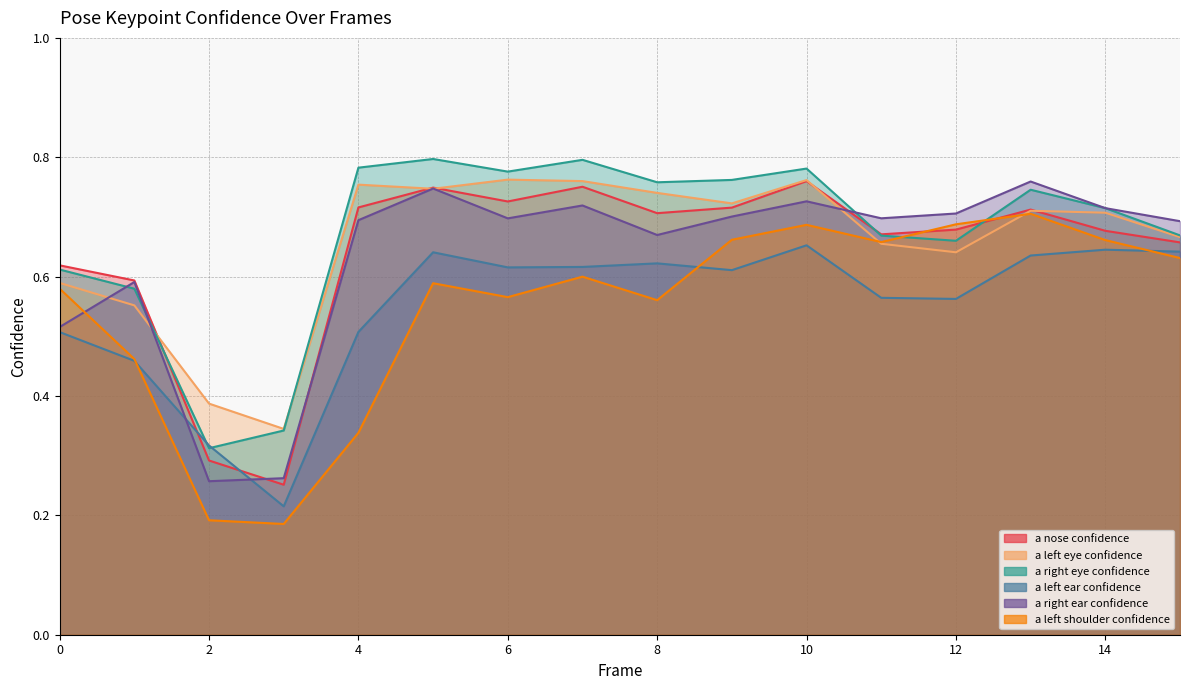

Is the value of a_nose_confidence at 14 greater than the value of a_right_eye_confidence at 8?

No